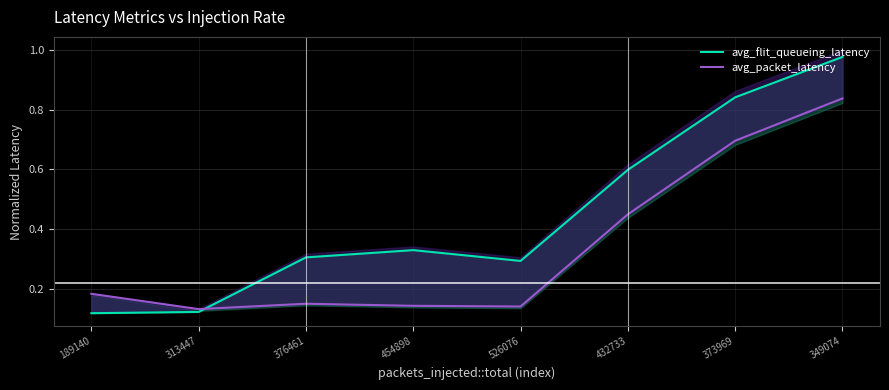

What is the greatest value displayed?

1.0